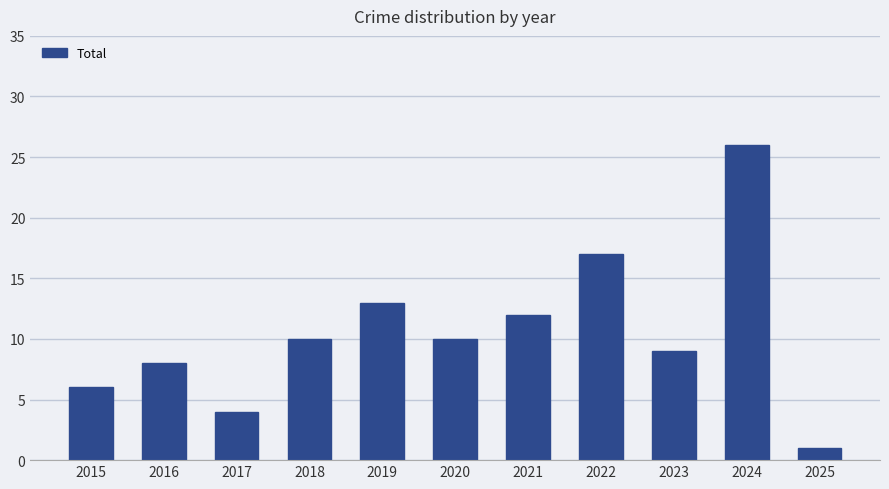

What is the ratio of the value at 2021 to the value at 2016?

1.5